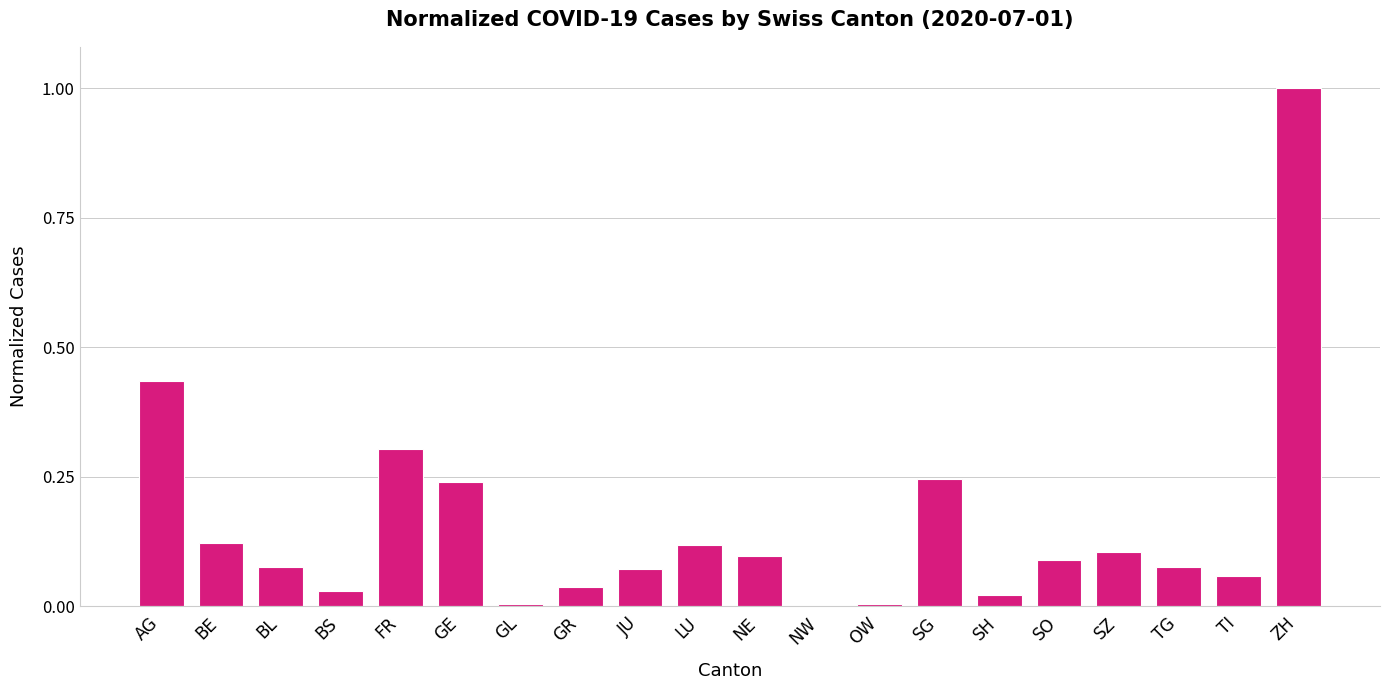

The chart shows a value of 0.1 at NE. True or false?

True